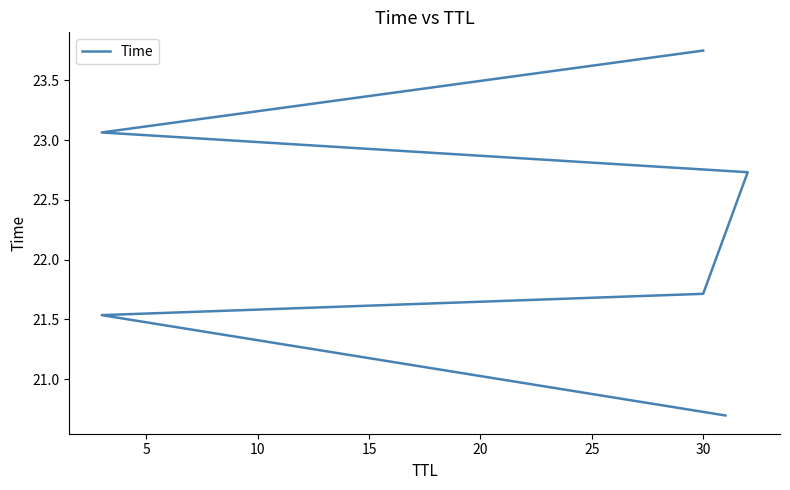

Is it true that the value at 30 is 21.7?

True